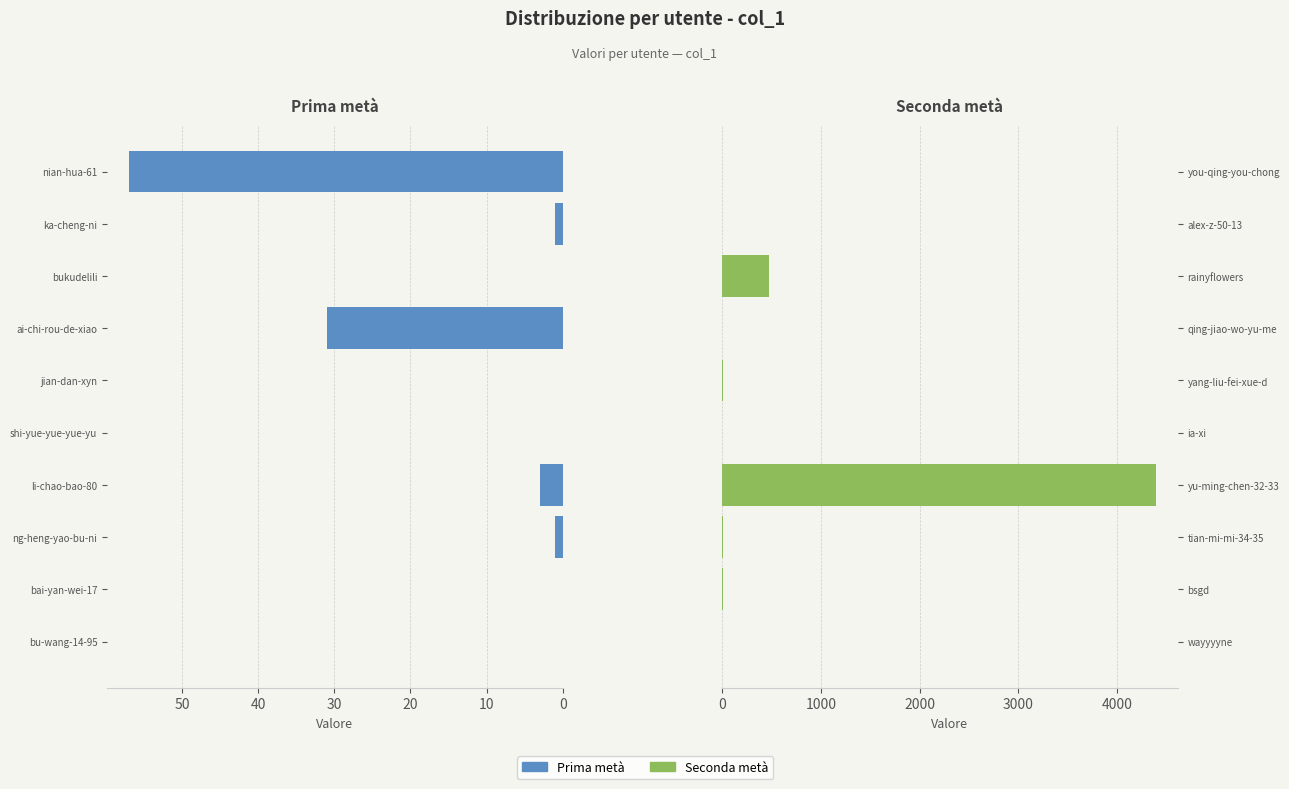

Reading left to right, what are all the values shown in this chart?

Prima metà: 0	0	1	3	0	0	31	0	1	57
Seconda metà: 0	10	8	4396	1	9	2	470	0	1